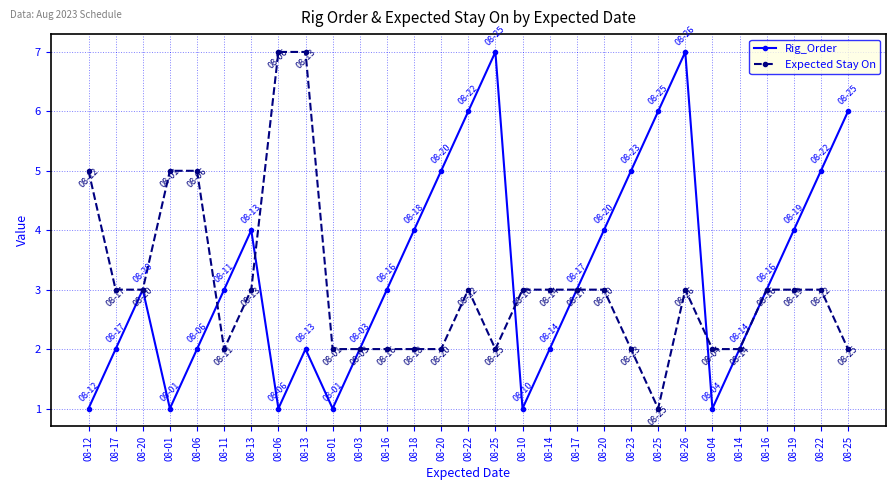

What is the smallest value displayed?

1